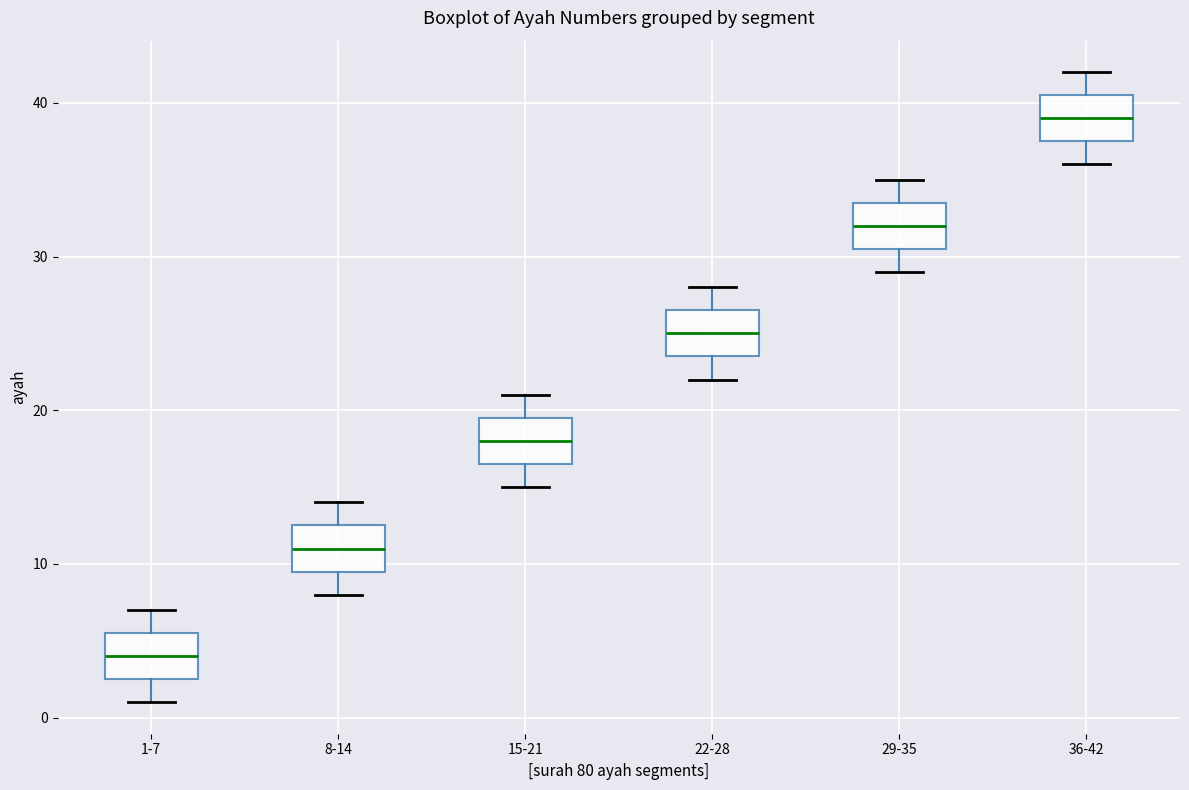

Which box's median line is the highest?

36-42